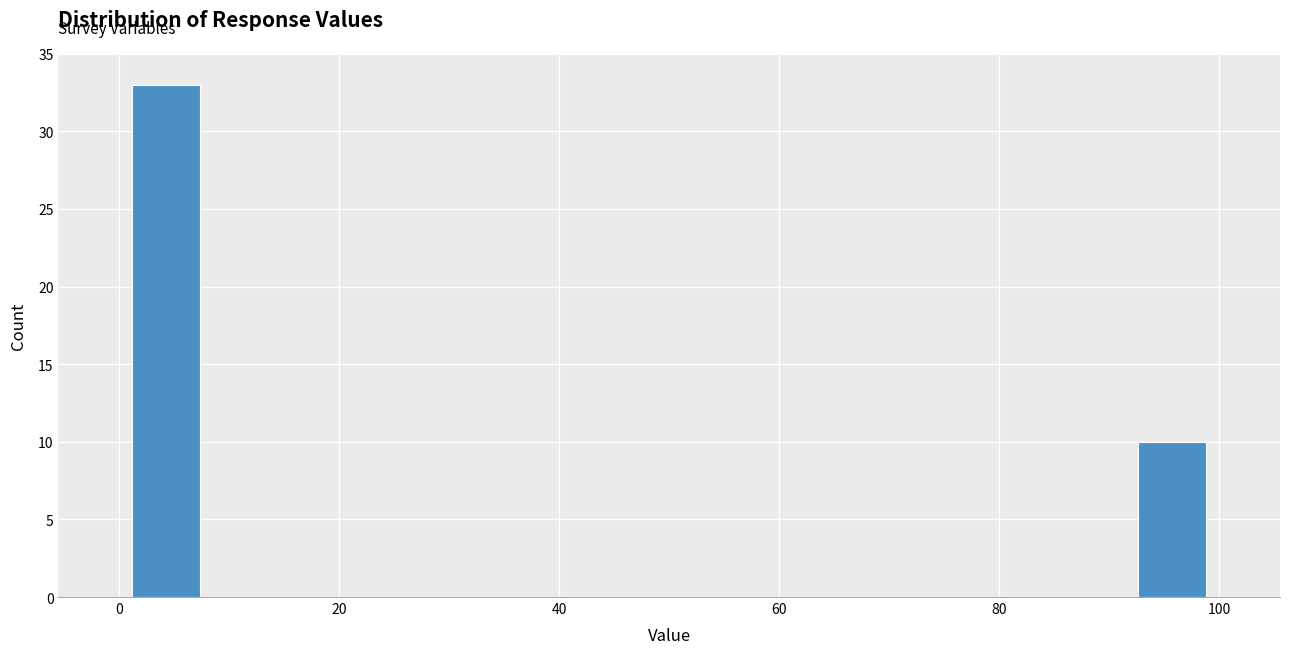

Read against the x-axis, roughly where is the centre of the tallest bar?

4